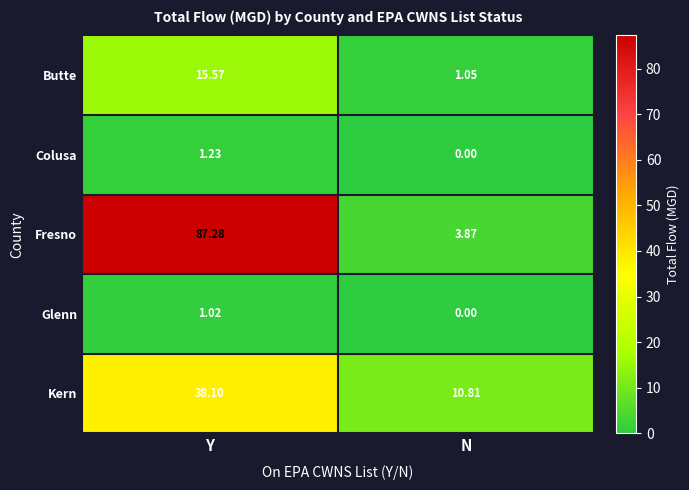

What is the greatest value displayed?

87.3